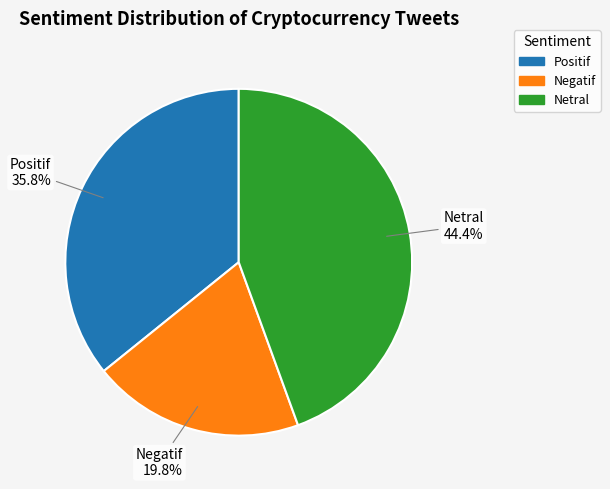

Is Negatif the majority of the pie?

No